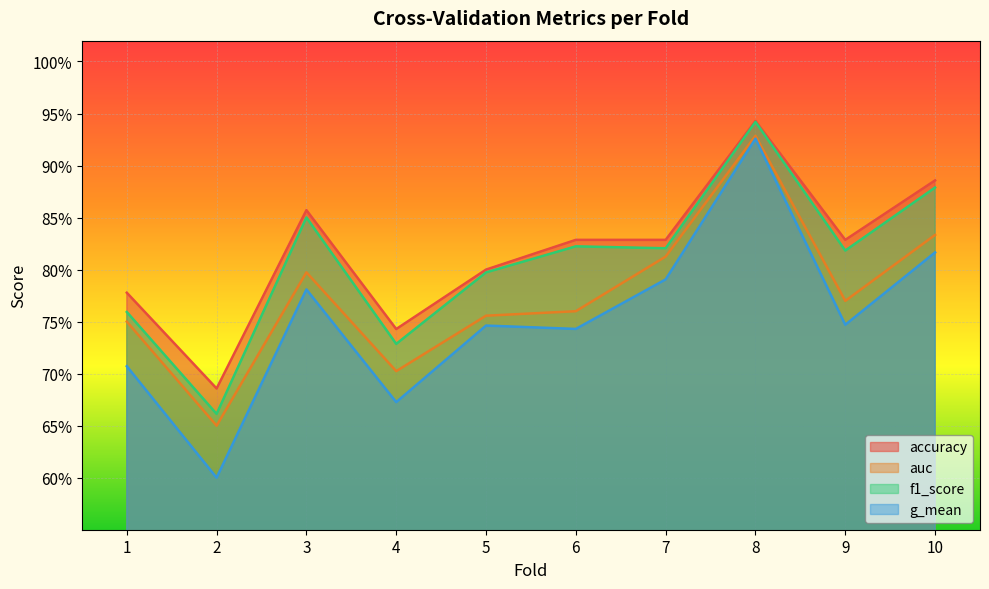

At which category does auc reach its first local peak?

3